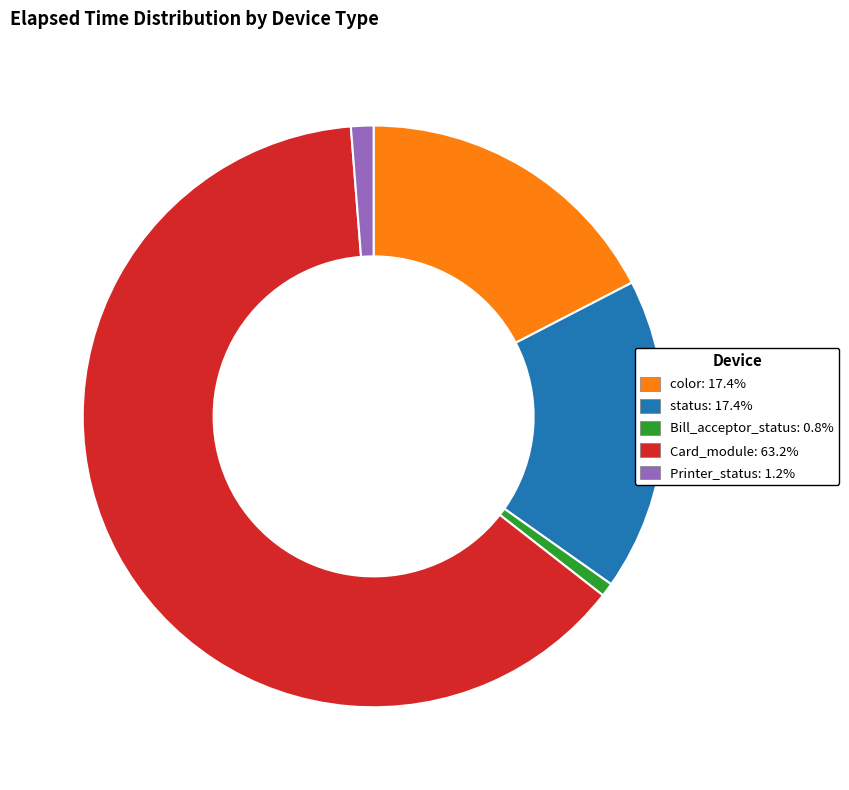

Is there any slice that represents more than half of the pie?

Yes